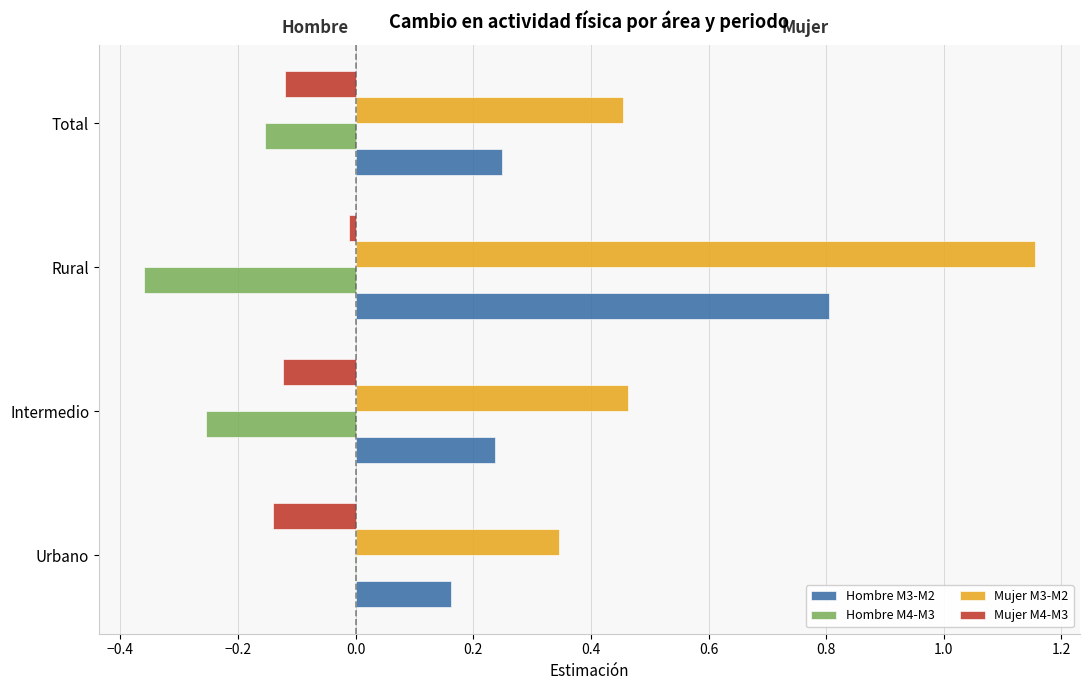

Is it true that Hombre M3-M2 equals 0.3 at Urbano?

False